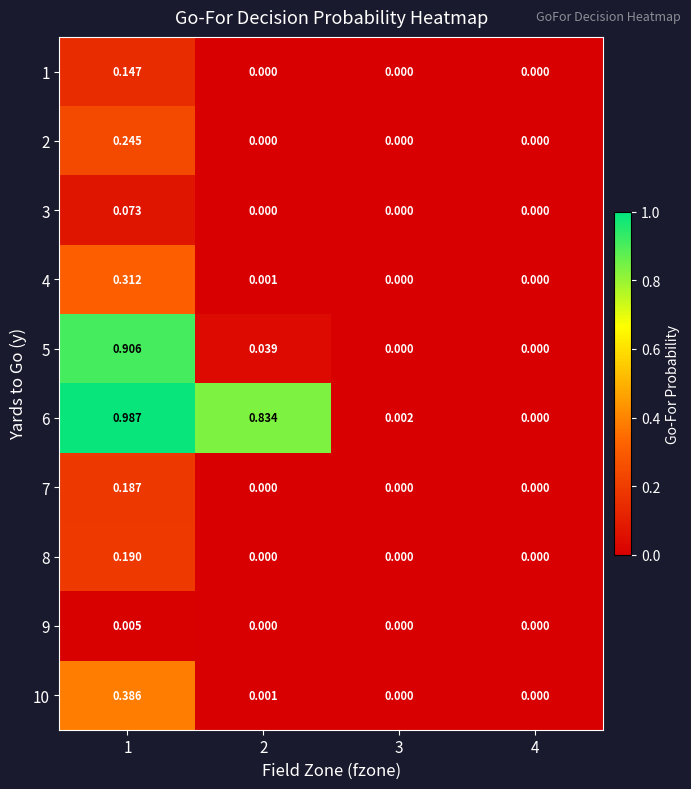

Between 4 and 3, which is larger?

4